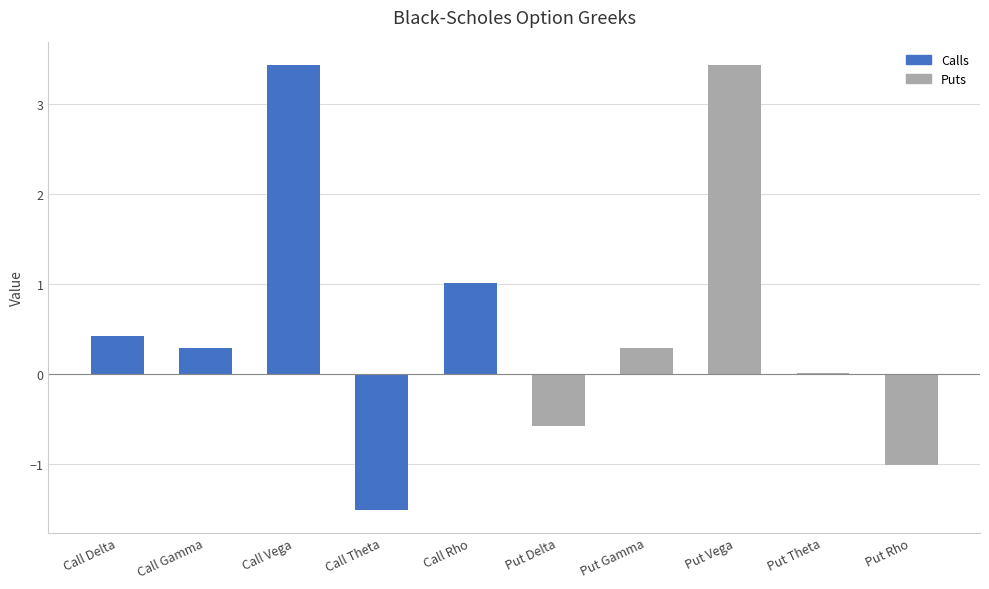

At which label is the value closest to 0?

Put Theta